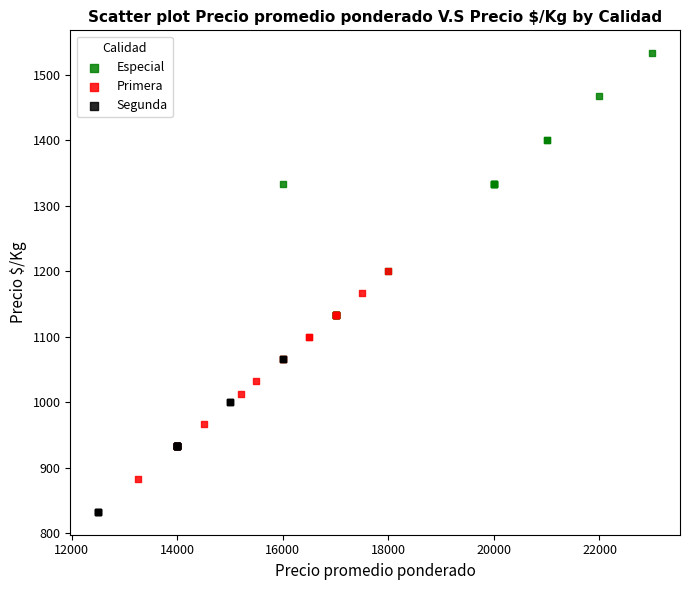

Which series contains the lowest Y value?

Segunda